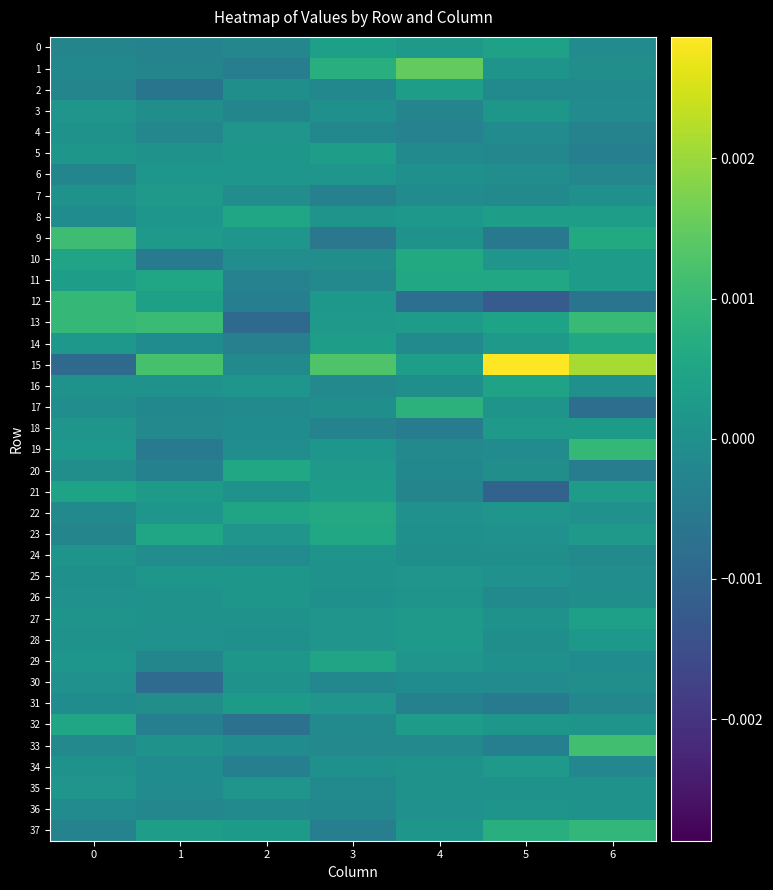

List the series in order of their peak value, highest first.

15, 1, 33, 9, 13, 19, 12, 37, 17, 10, 22, 23, 11, 20, 14, 32, 8, 29, 21, 16, 0, 27, 2, 5, 31, 18, 34, 7, 28, 3, 26, 25, 6, 35, 4, 24, 36, 30